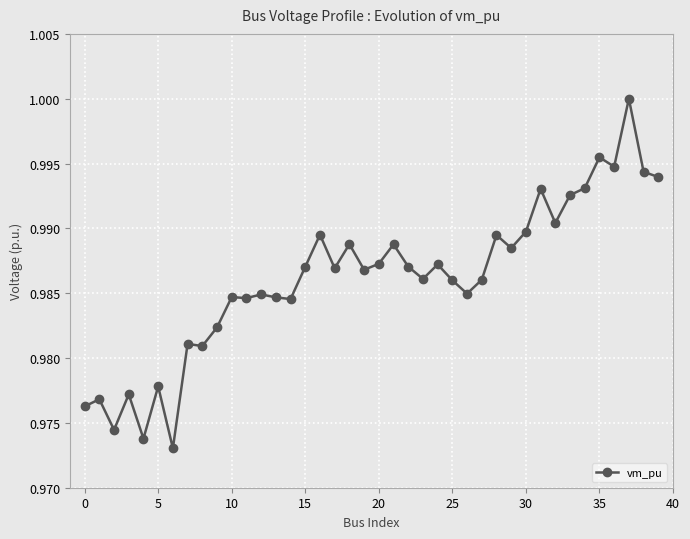

True or false: there are more than 2 points higher than both neighbors.

True